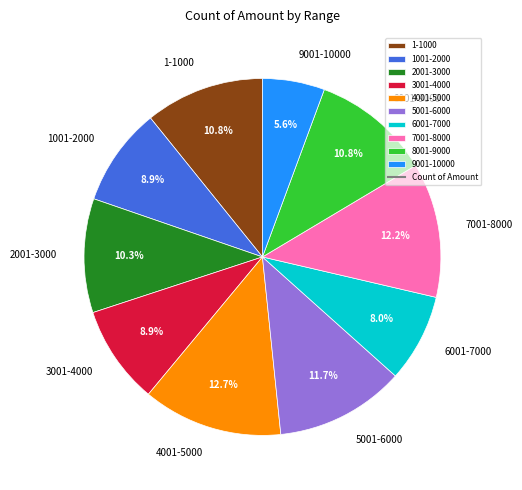

To the nearest percent, what is the combined percentage of 1-1000 and 1001-2000?

20%